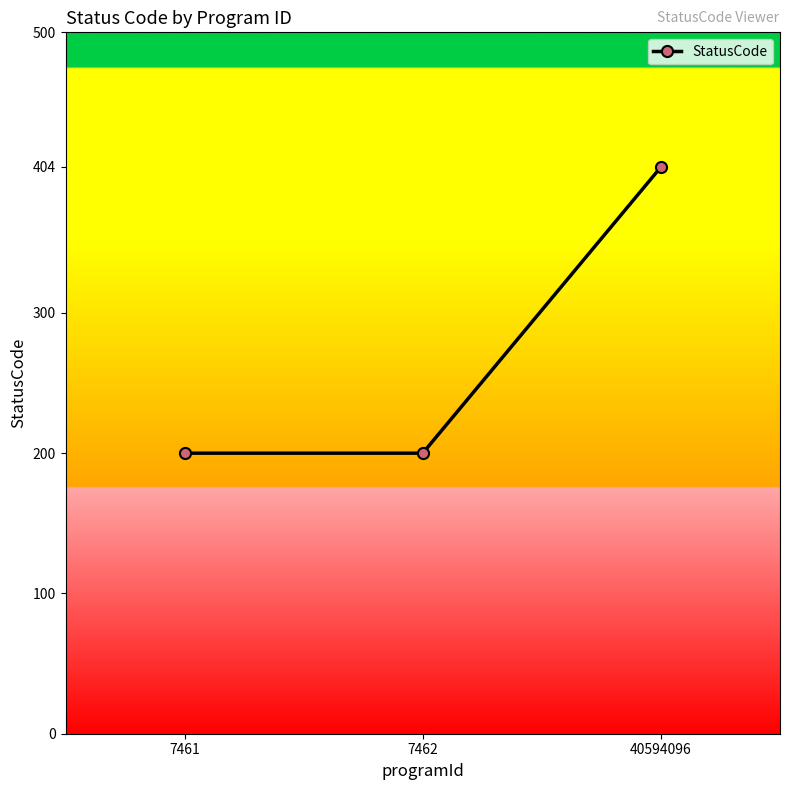

Read the value at 7462.

200